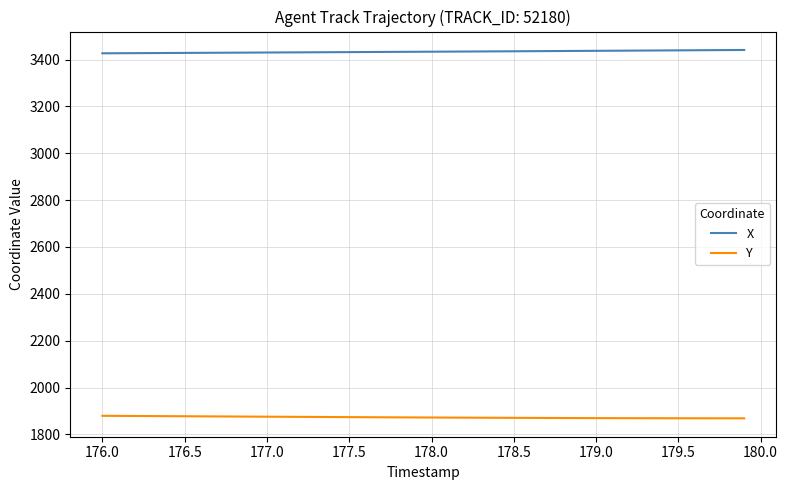

Which series has the largest total across all categories?

X